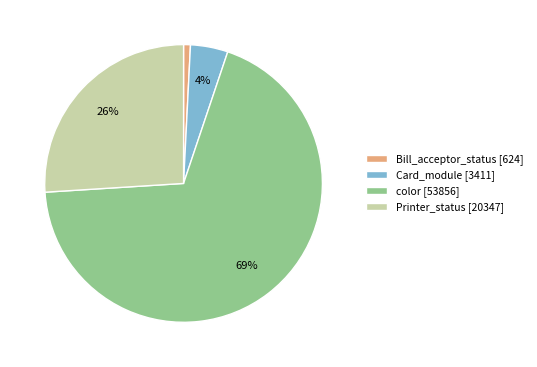

Is there any slice that represents more than half of the pie?

Yes